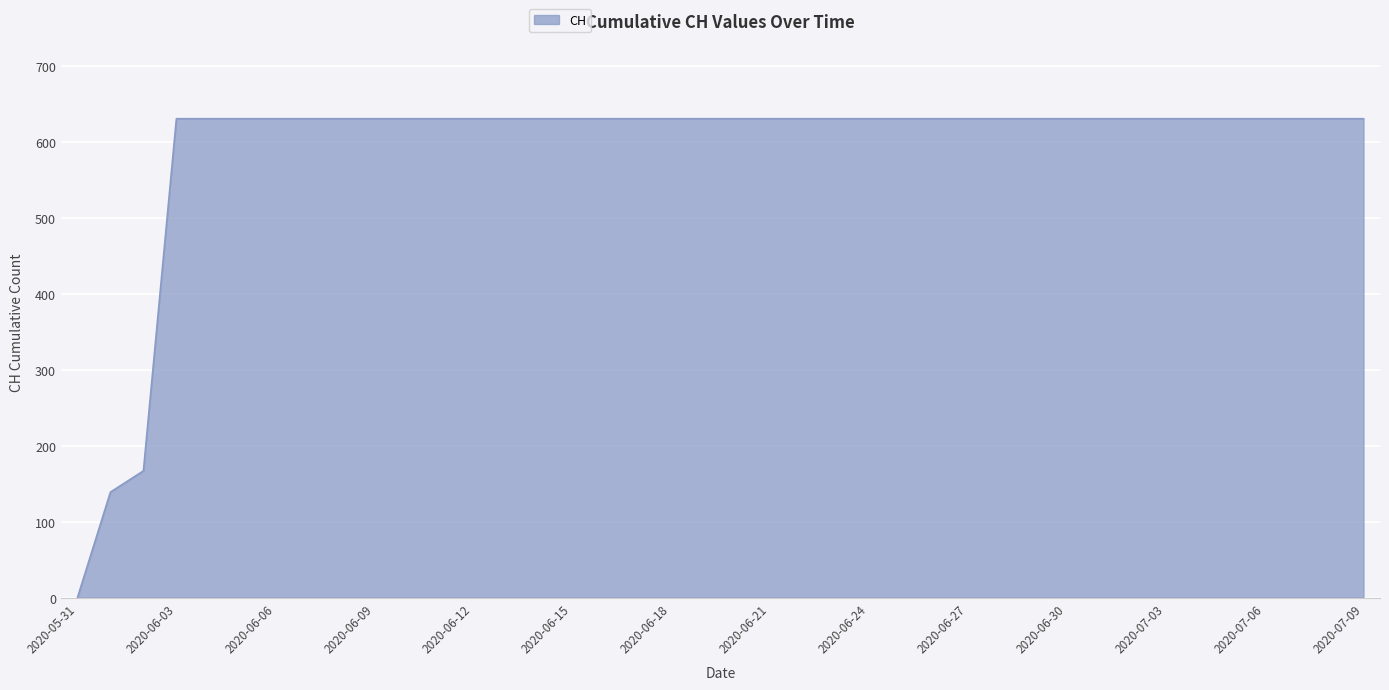

What is the sum of all values?

23653